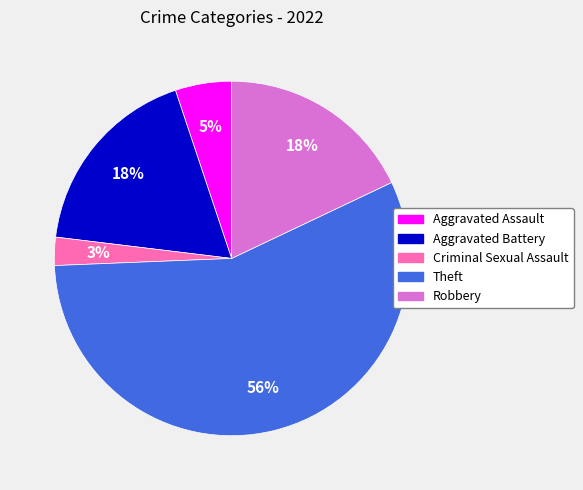

Is the sum of Aggravated Battery and Aggravated Assault greater than half?

No